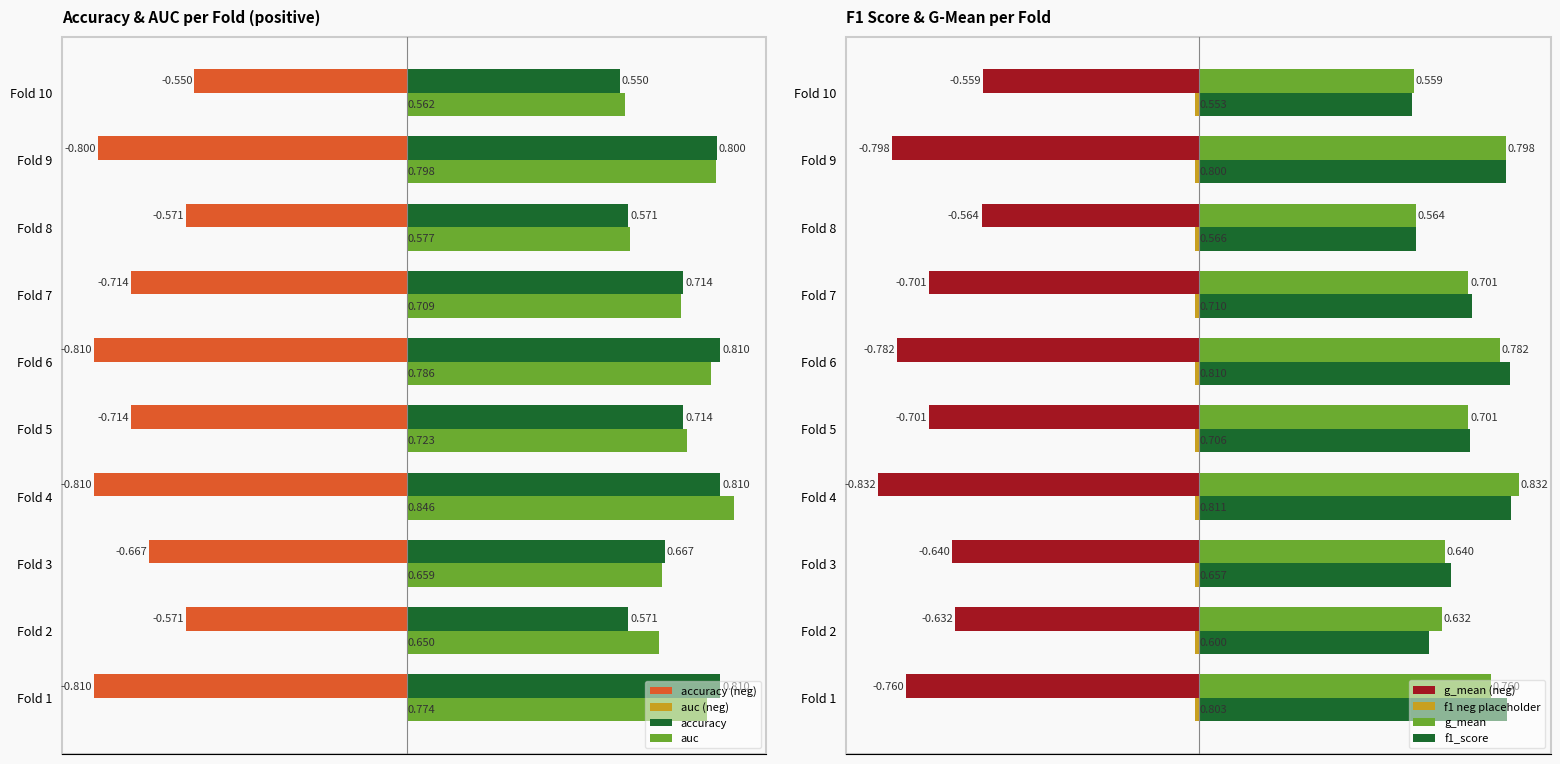

Is the value of accuracy (neg) at Fold 4 greater than the value of auc (neg) at Fold 10?

No